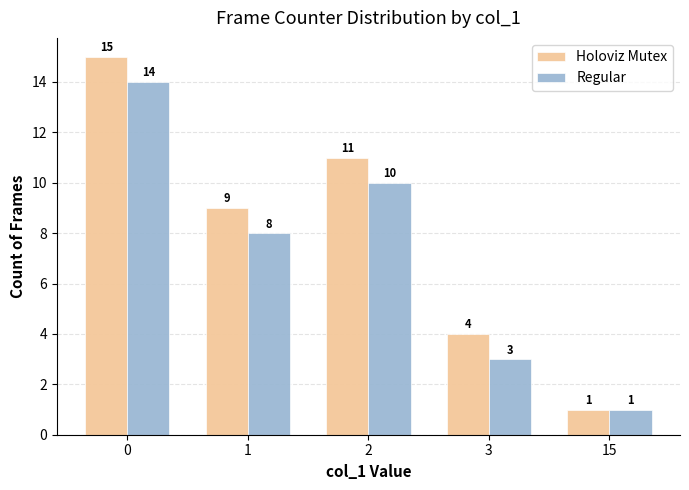

The value of Holoviz Mutex at 3 is 2. True or false?

False